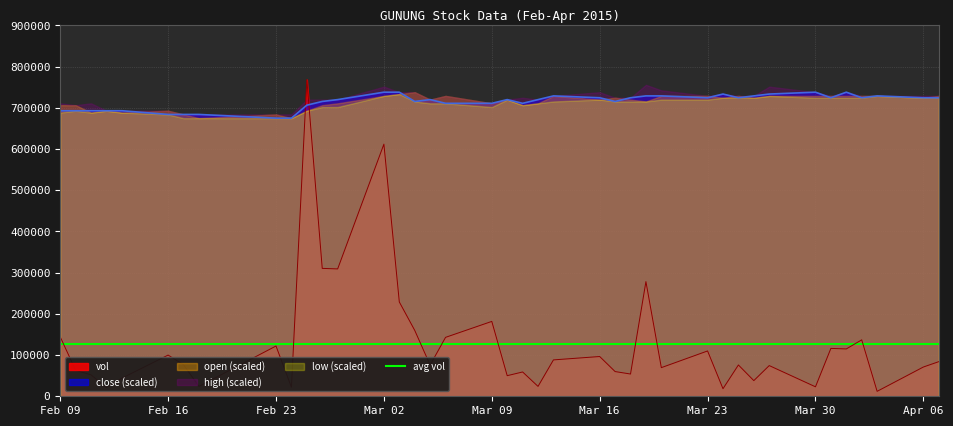

What is the label of the 38th point from the right?

2015-02-11